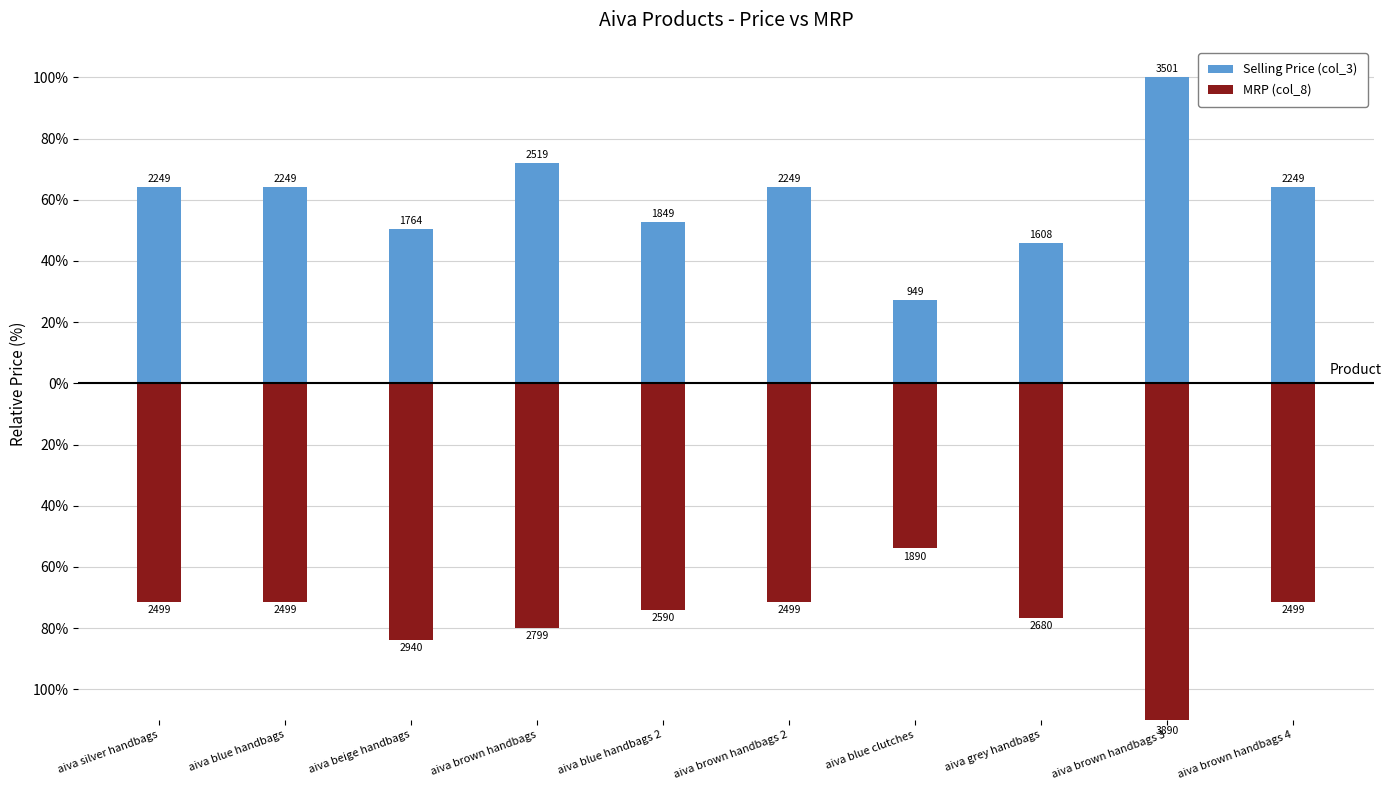

How many values in the MRP (col_8) series exceed -71?

1